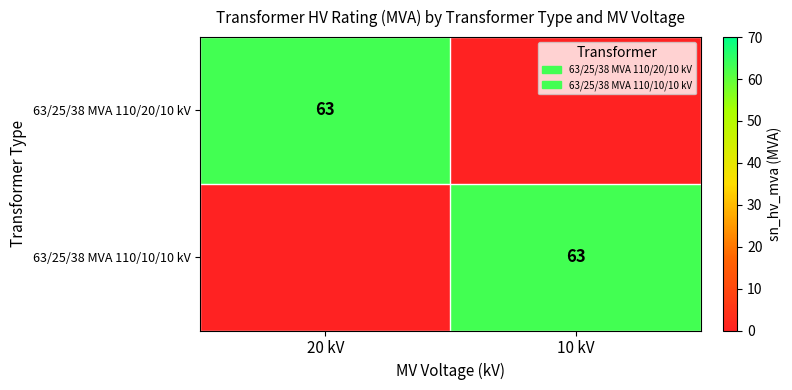

The value of 63/25/38 MVA 110/20/10 kV at 20 kV is 19. True or false?

False